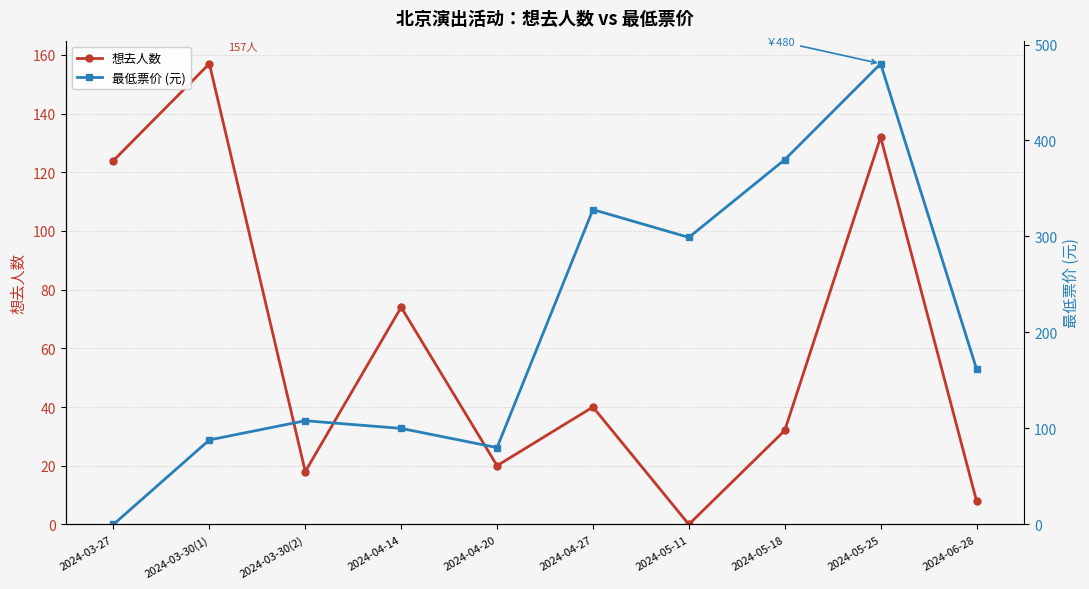

Which has a higher value, 2024-06-28 or 2024-03-30(2)?

2024-03-30(2)